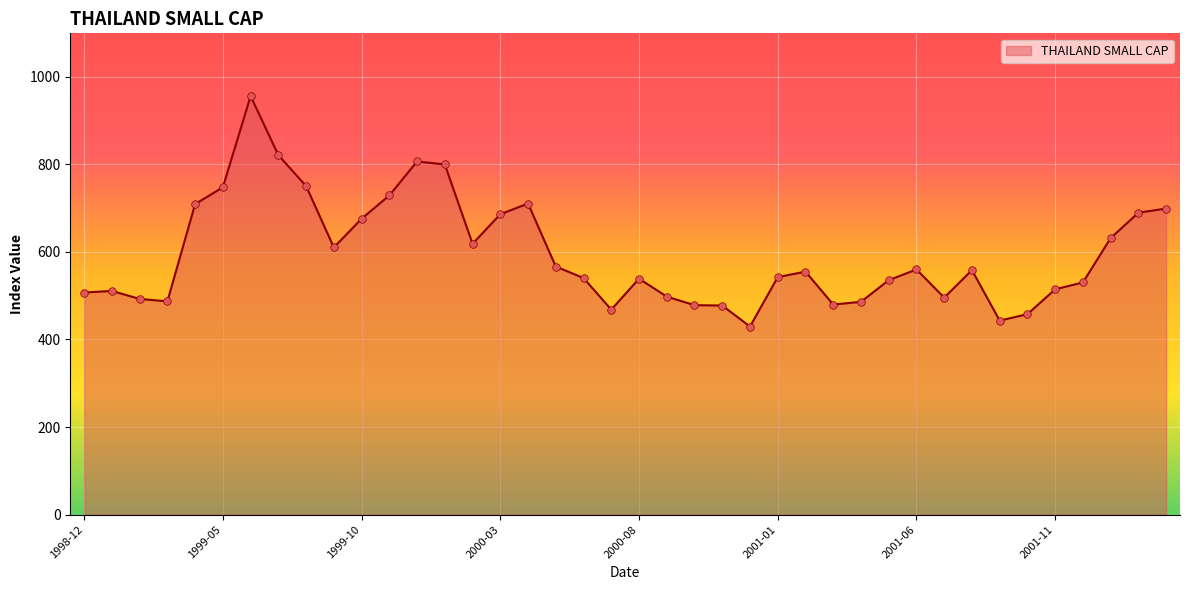

What is the difference between the maximum and minimum values?

526.1